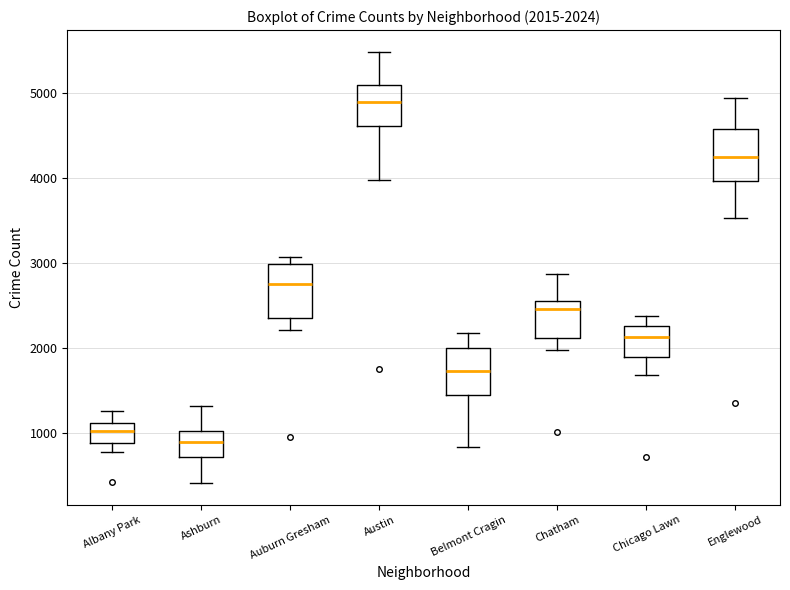

Which box's median line is the lowest?

Ashburn